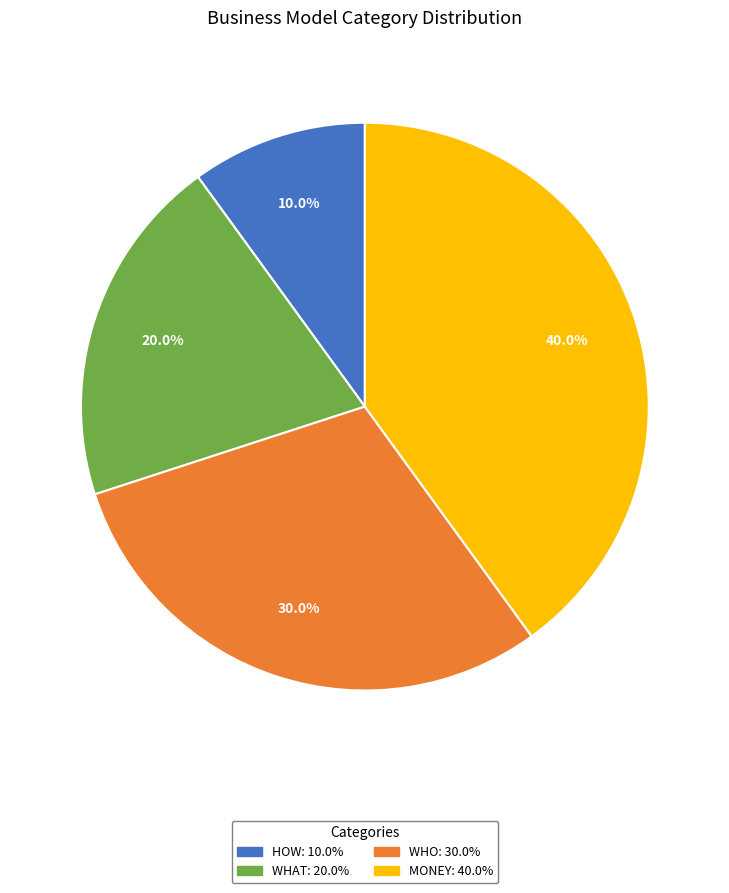

Does any single category account for the majority?

No